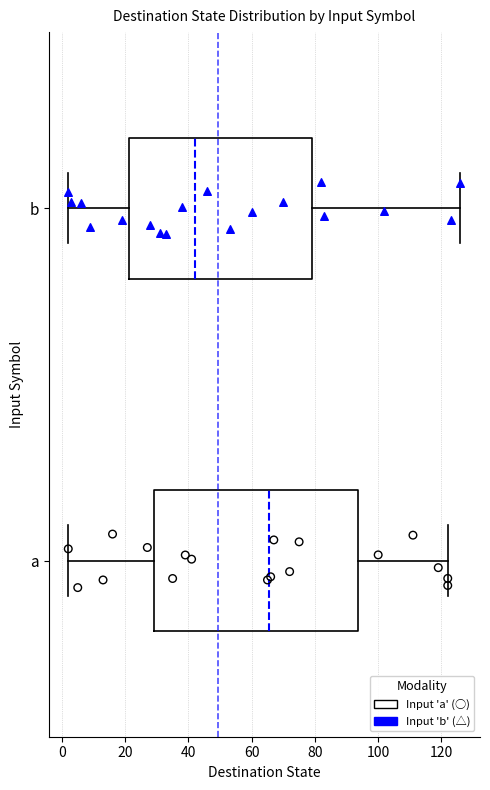

Reading bottom to top, transcribe this box plot: for each box, give where its median line is, the range the box spans, and where its two whiskers end, as read against the x-axis. The values are not printed on the chart, so give them approximately, as read against the axis.

a: median 66, box 30 to 94, whiskers 2 to 122
b: median 42, box 22 to 80, whiskers 2 to 126